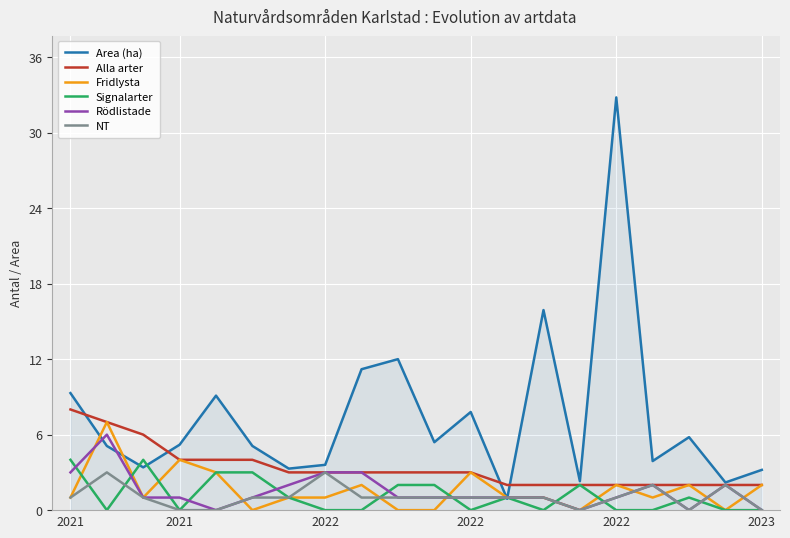

Which series has the largest total across all categories?

Area (ha)